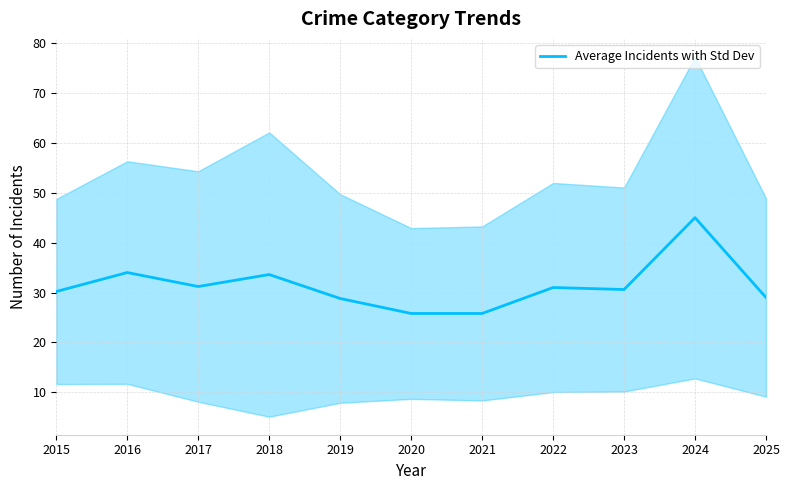

At which category does the data reach its first local peak?

2016